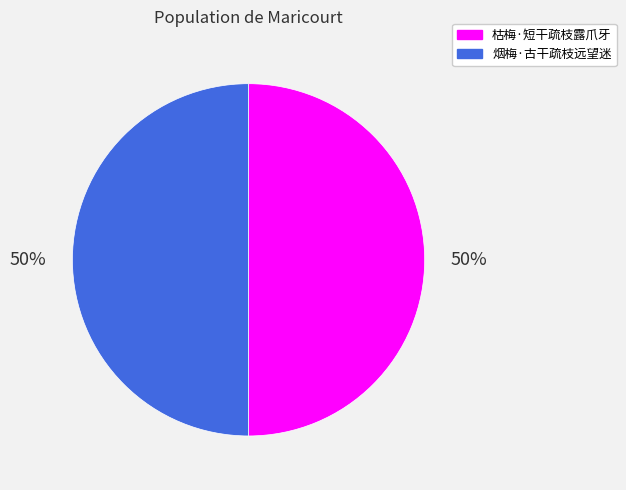

Is the sum of 枯梅·短干疏枝露爪牙 and 烟梅·古干疏枝远望迷 greater than half?

Yes